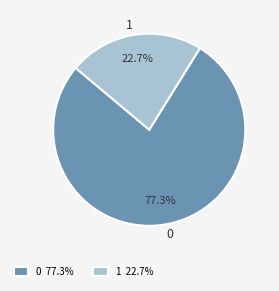

How many segments does this pie chart have?

2